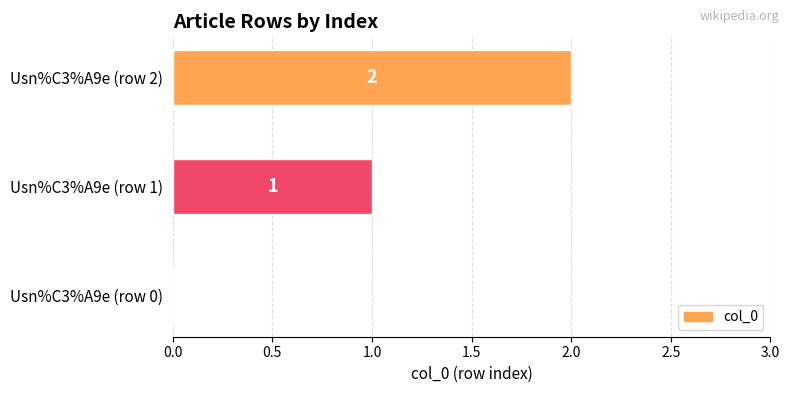

Are the bars horizontal?

Yes